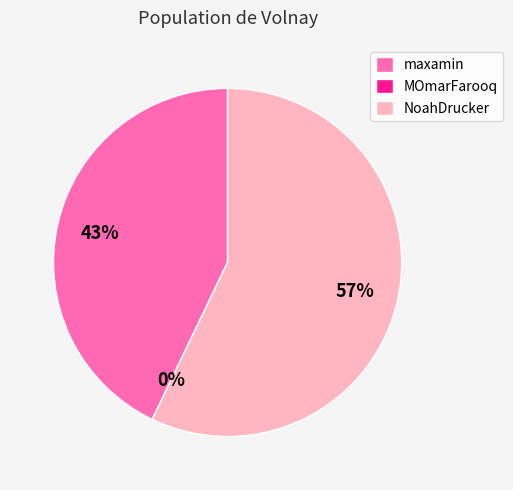

What percentage is the maxamin slice, to the nearest percent?

43%